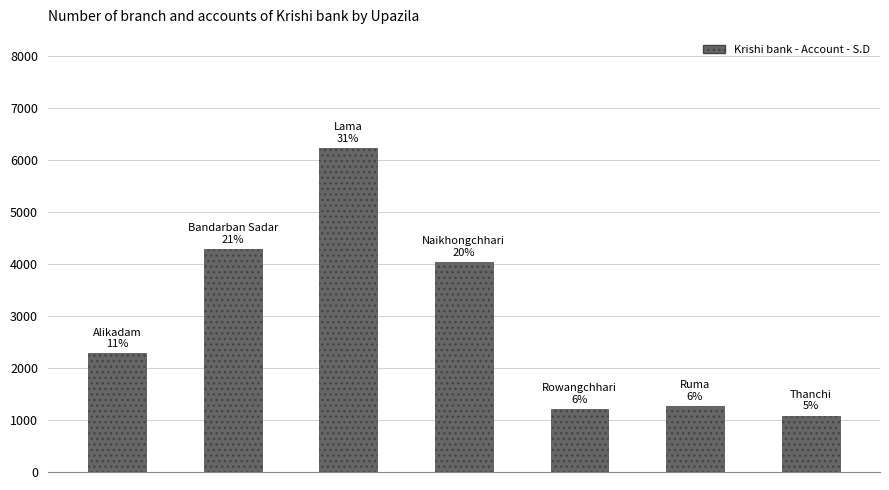

Reading right to left, what are all the values shown in this chart?

1086	1270	1216	4046	6234	4293	2284